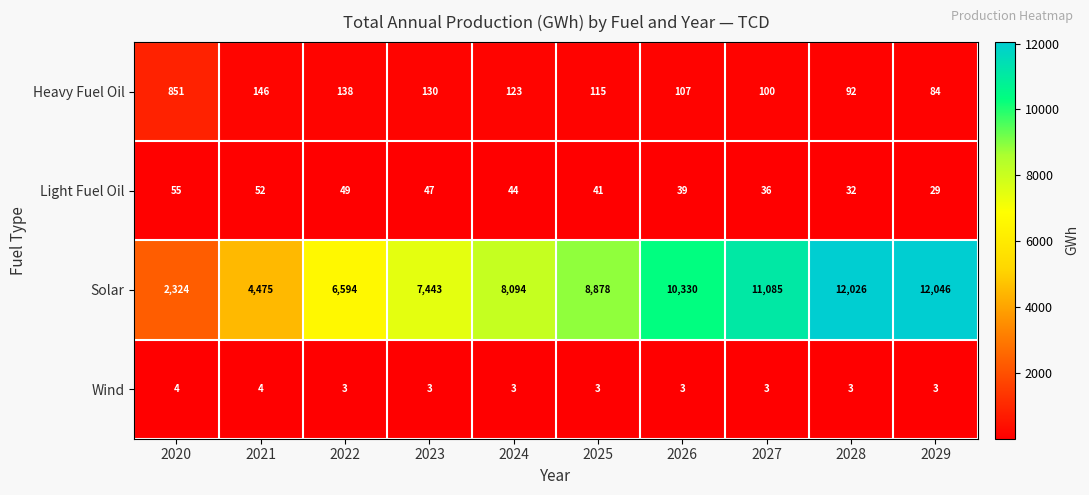

Which series has the largest range (max minus min)?

Solar